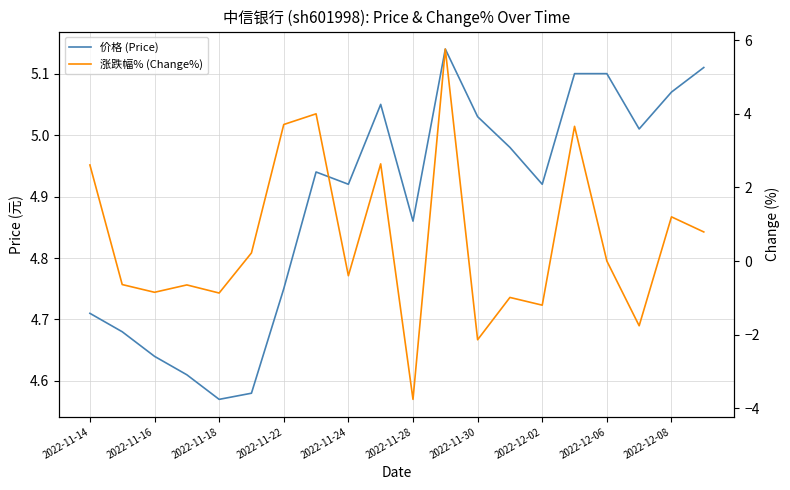

What position from the left is 13?

14